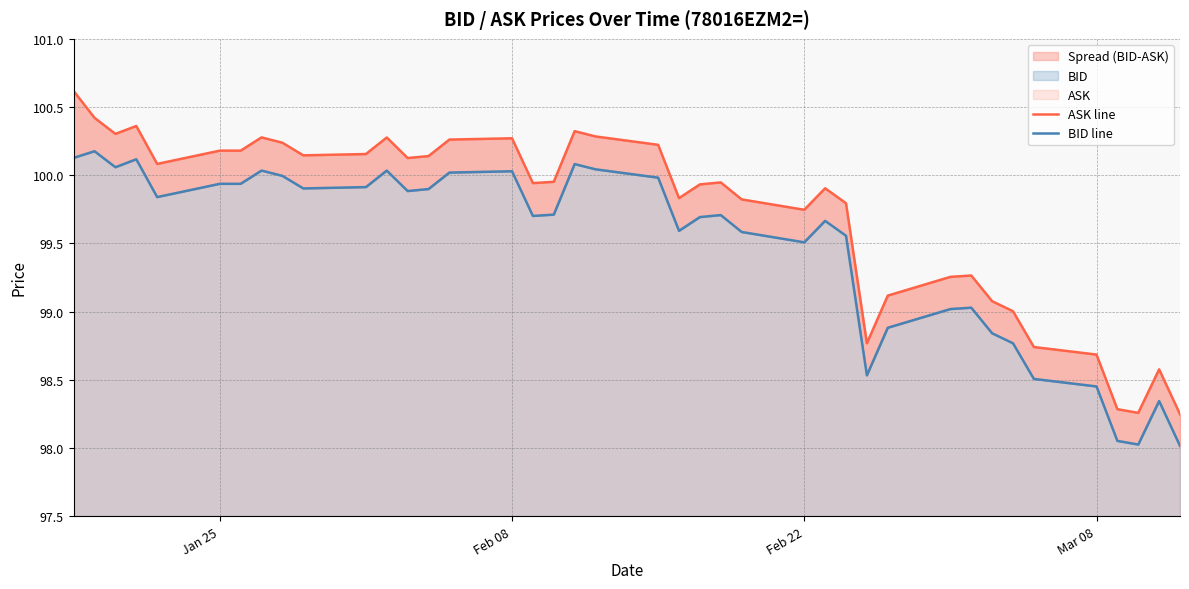

What is the difference between the maximum and minimum values in the ASK line series?

2.4